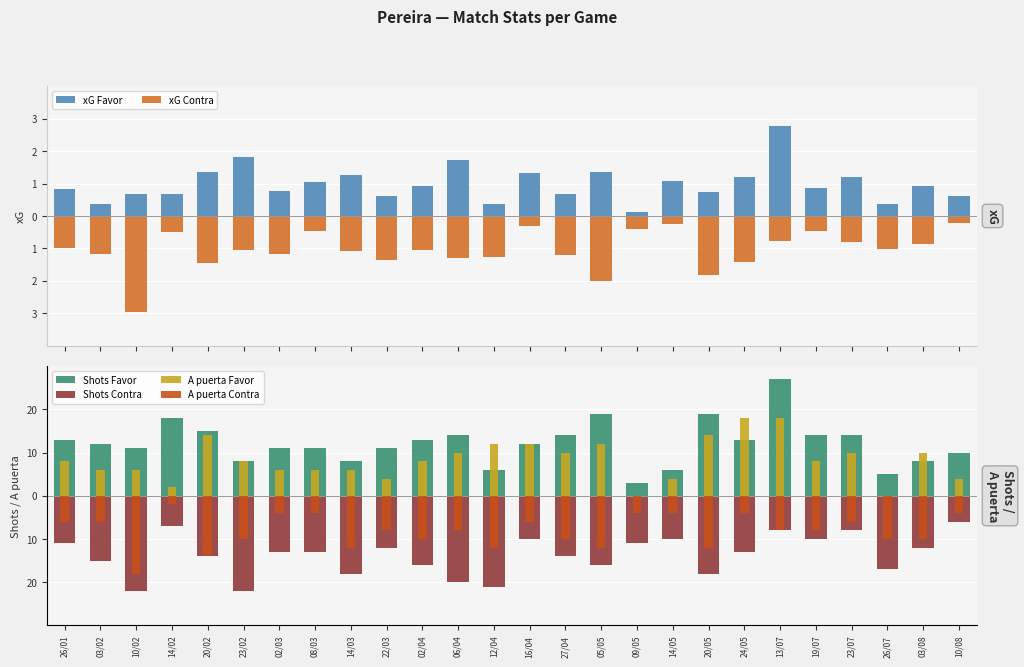

Is it true that xG Favor equals 0.6 at 03/02?

False